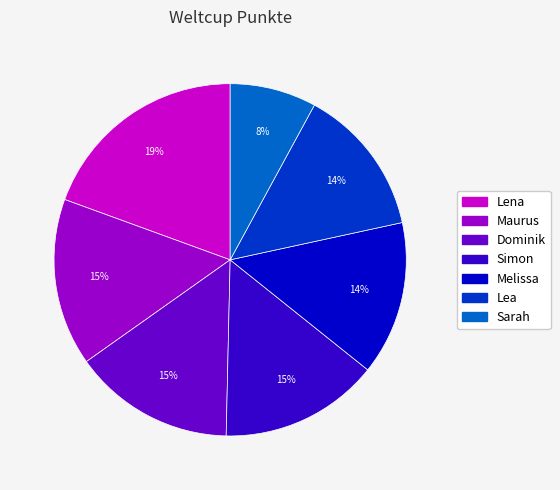

Which category has the smallest portion of the pie?

Sarah